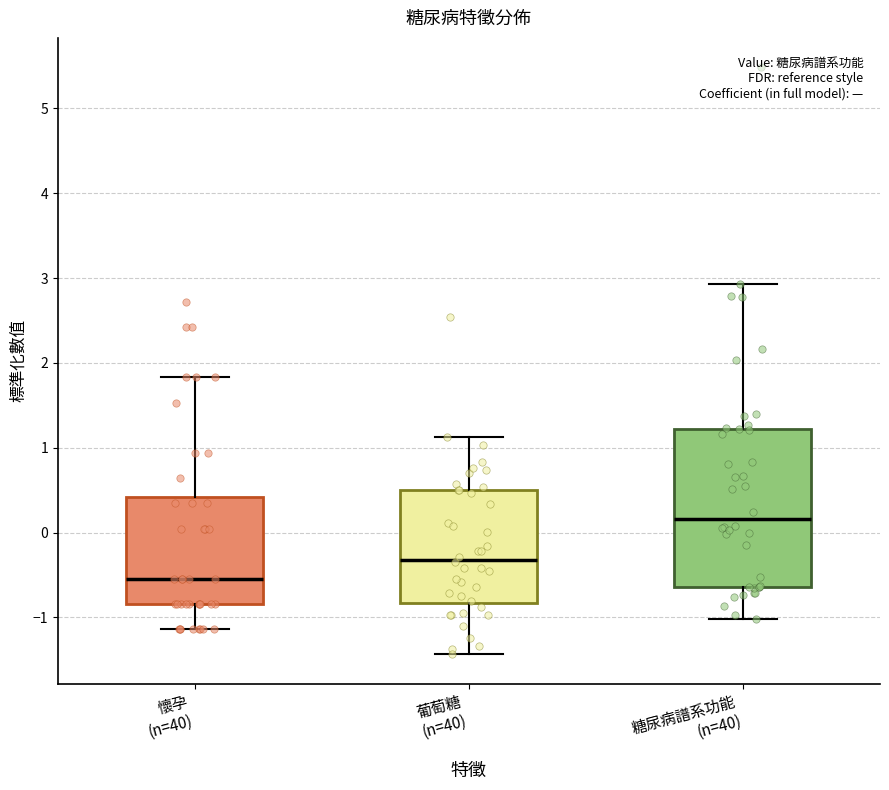

Which box has the lowest median line?

懷孕 (n=40)